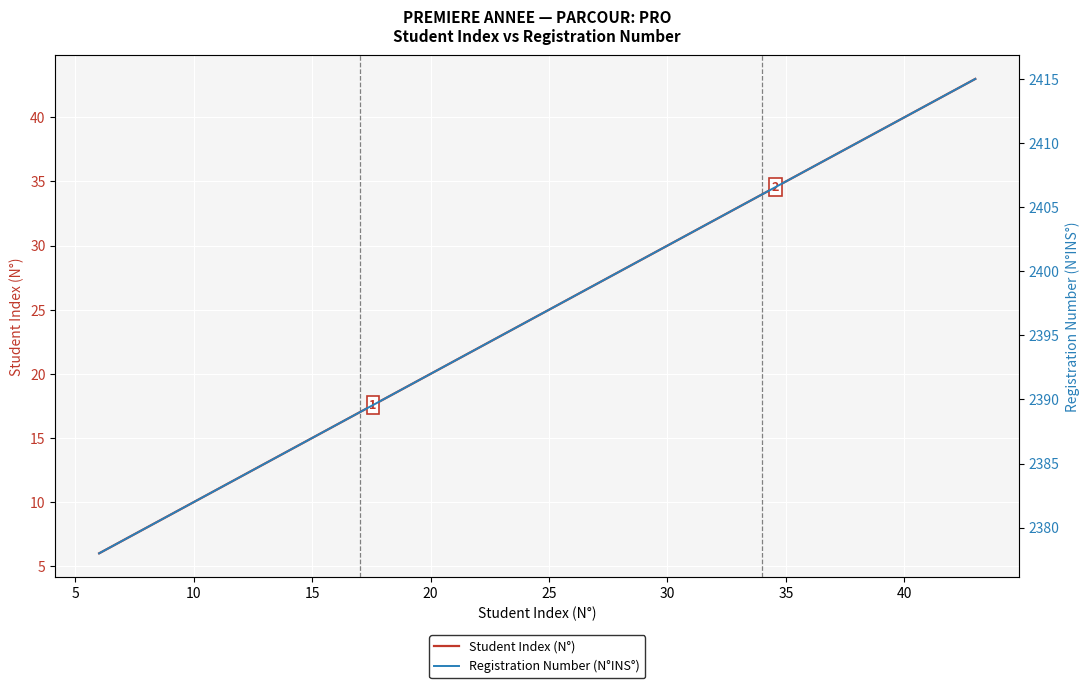

What is the minimum value for Student Index (N°)?

6